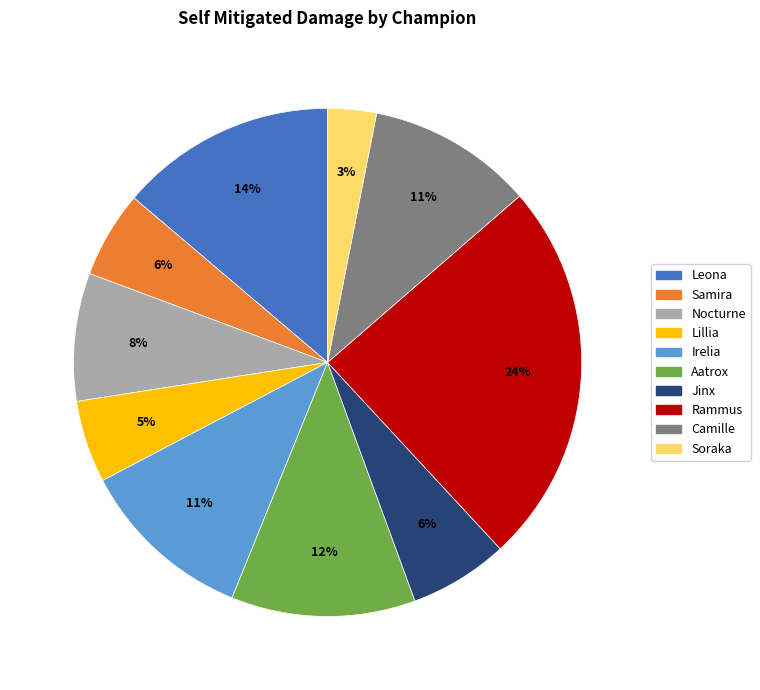

To the nearest percent, what is the difference between the Soraka and Lillia slice percentages?

2%